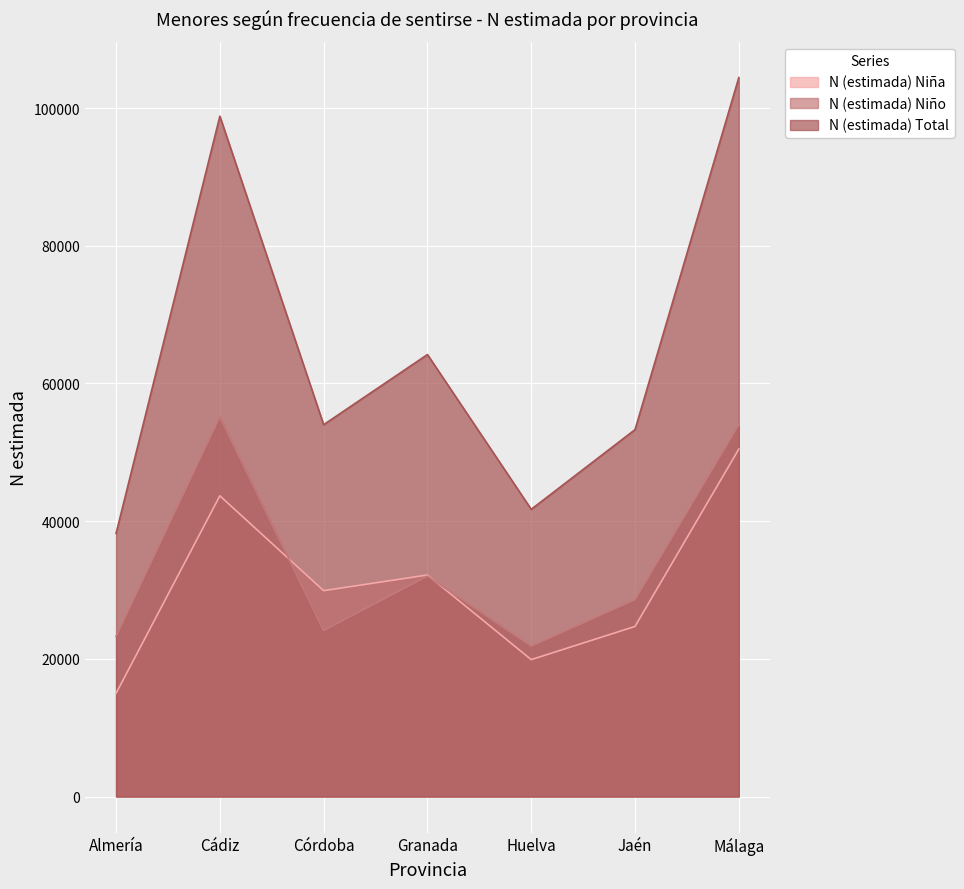

Which category has the lowest value across all series?

Almería